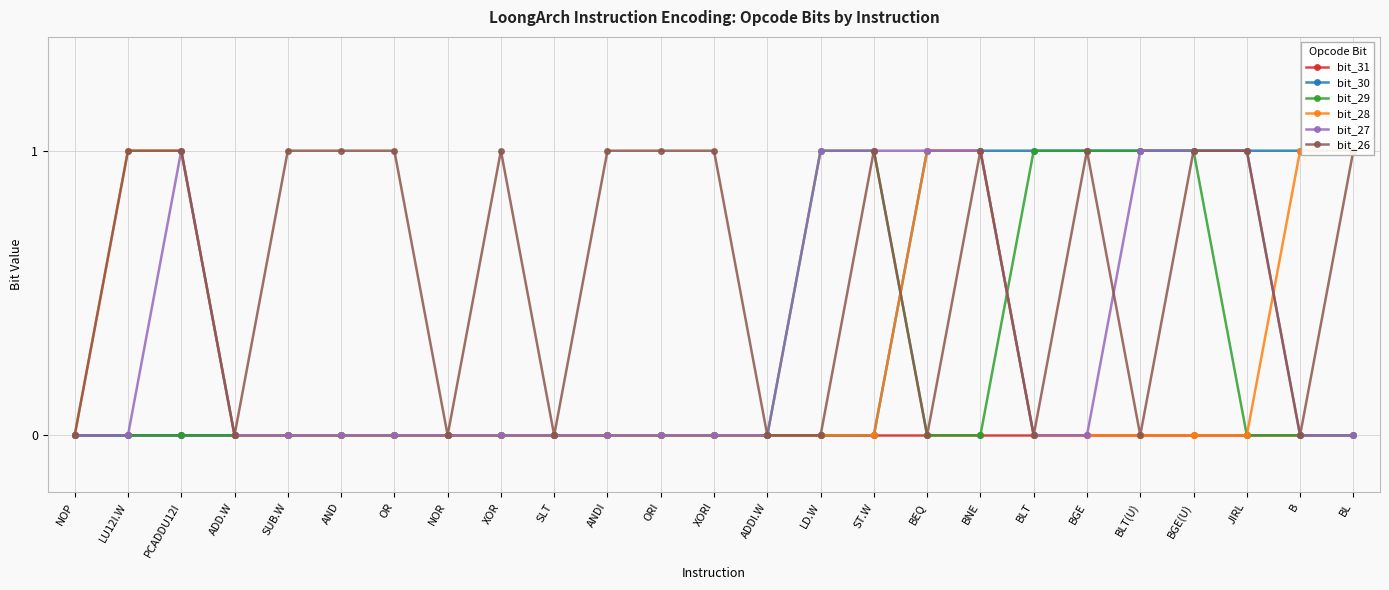

What is the total value across all series at AND?

1